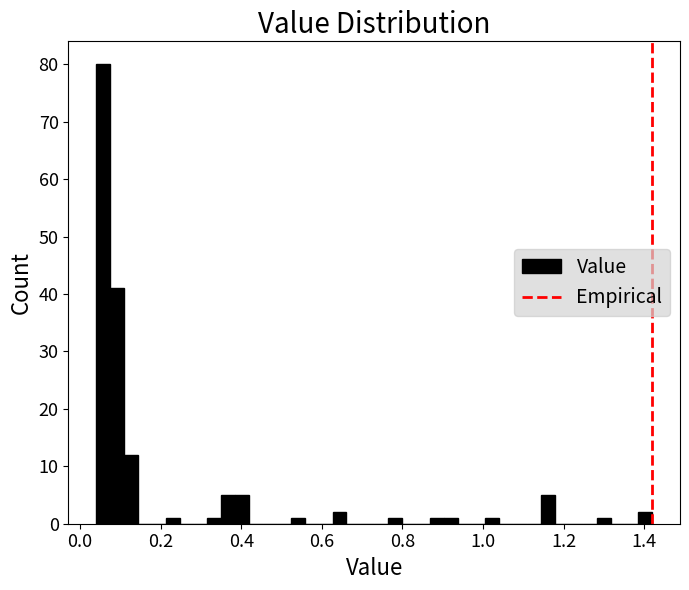

Read against the x-axis, roughly where is the centre of the tallest bar?

0.06